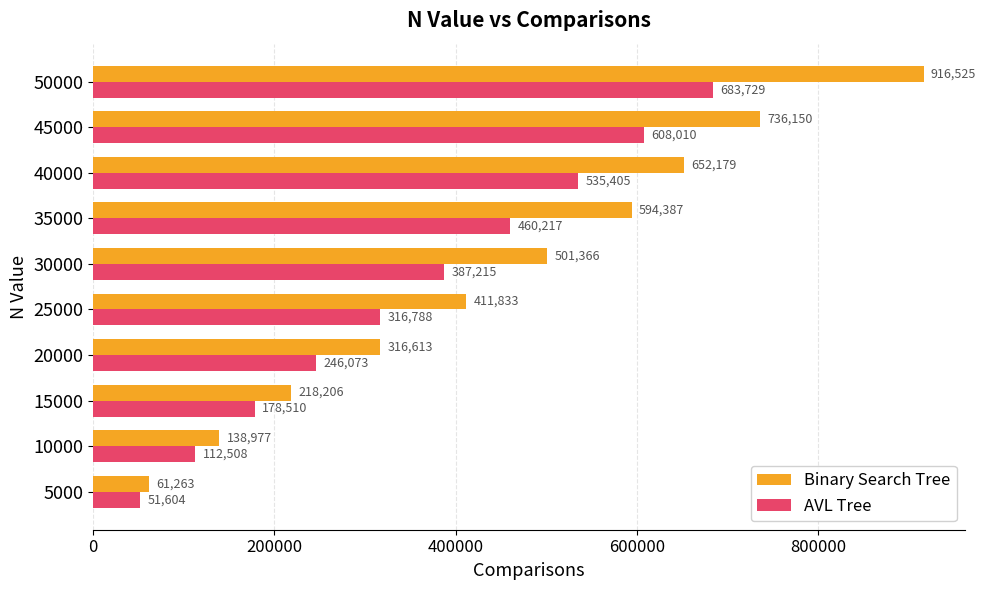

How many data points does each series have?

10